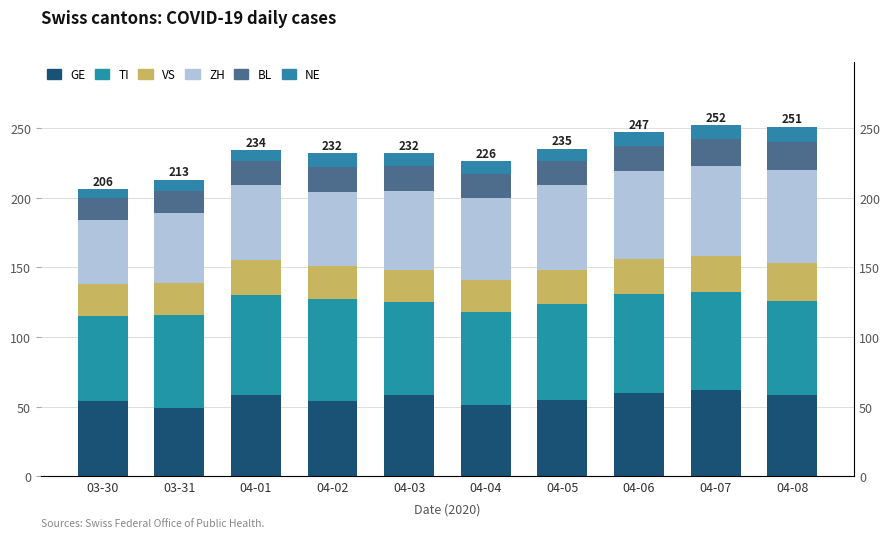

Which category has the lowest value in the GE series?

03-31